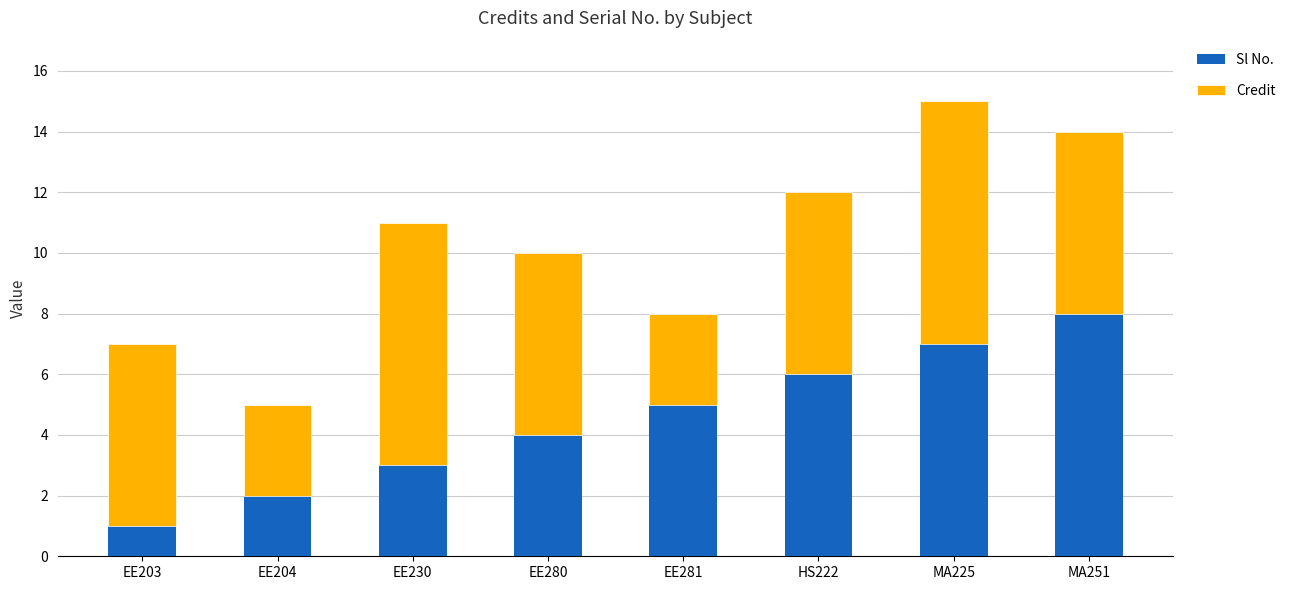

What is the maximum value for Sl No.?

8